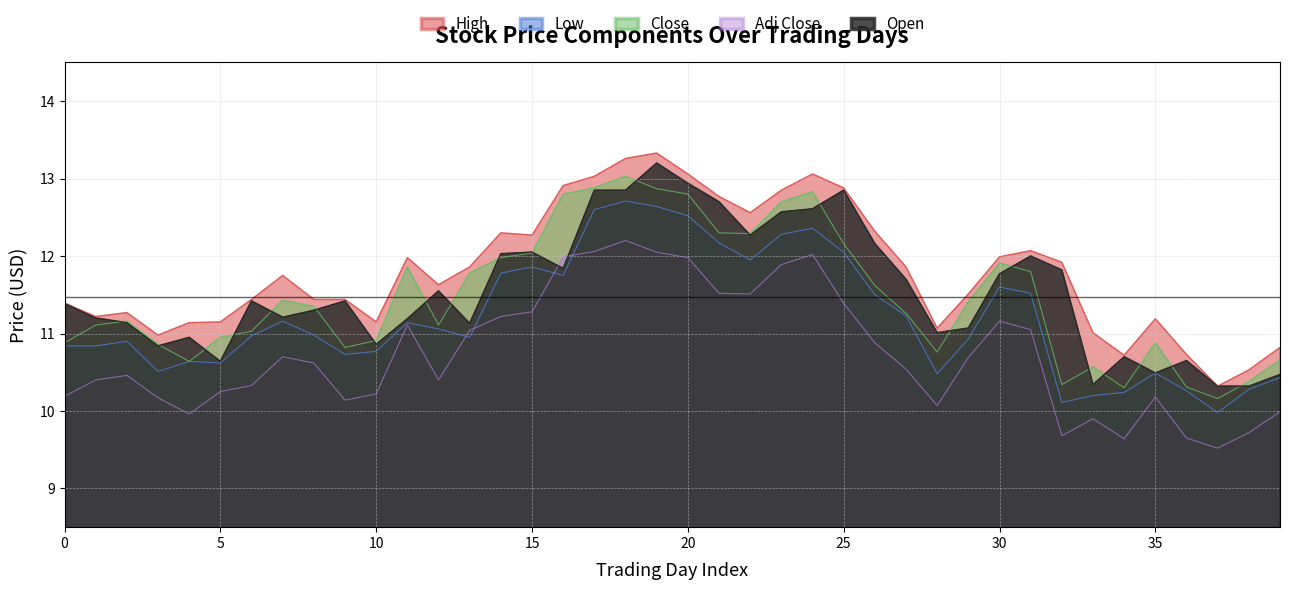

What are all the series names shown in the legend?

High, Low, Close, Adj Close, Open